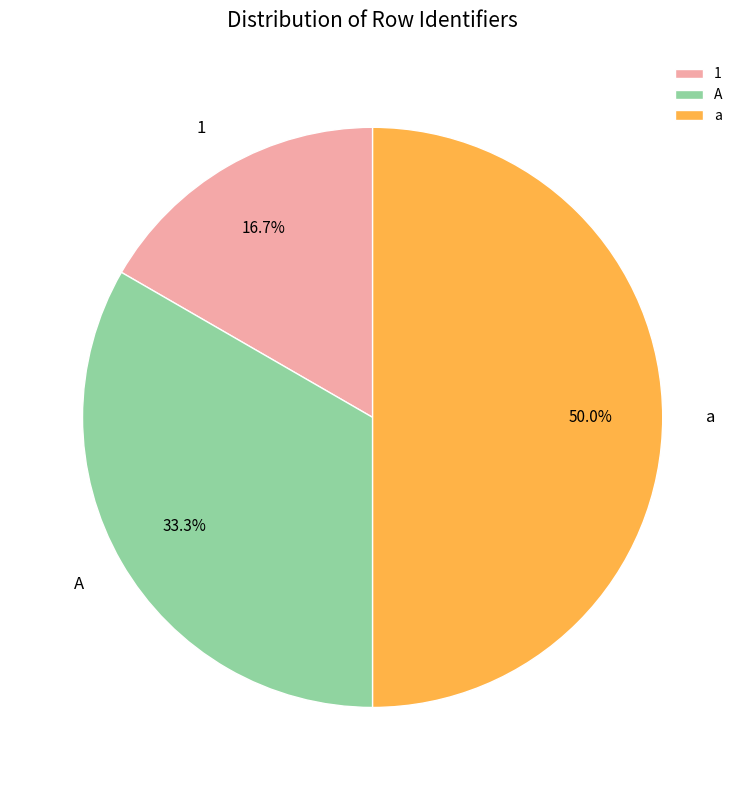

Rank the categories by value from highest to lowest.

a, A, 1